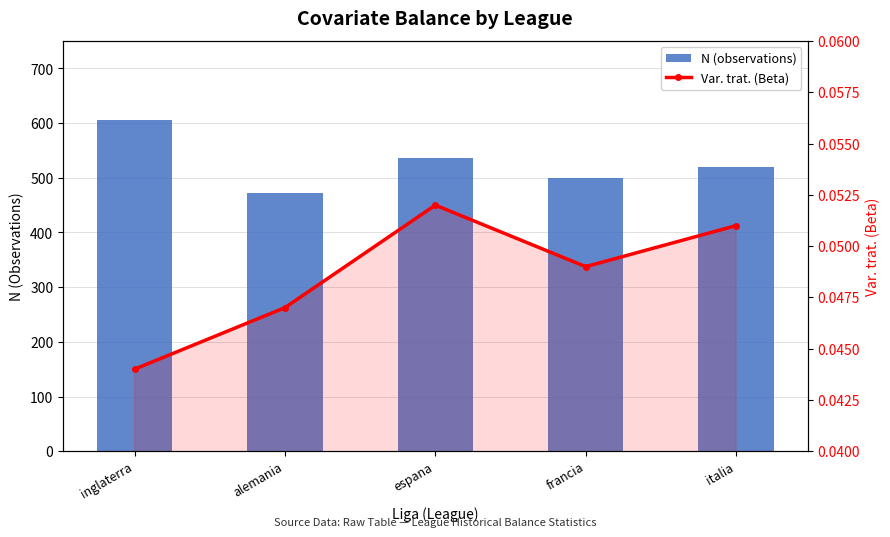

Are the bars horizontal?

No